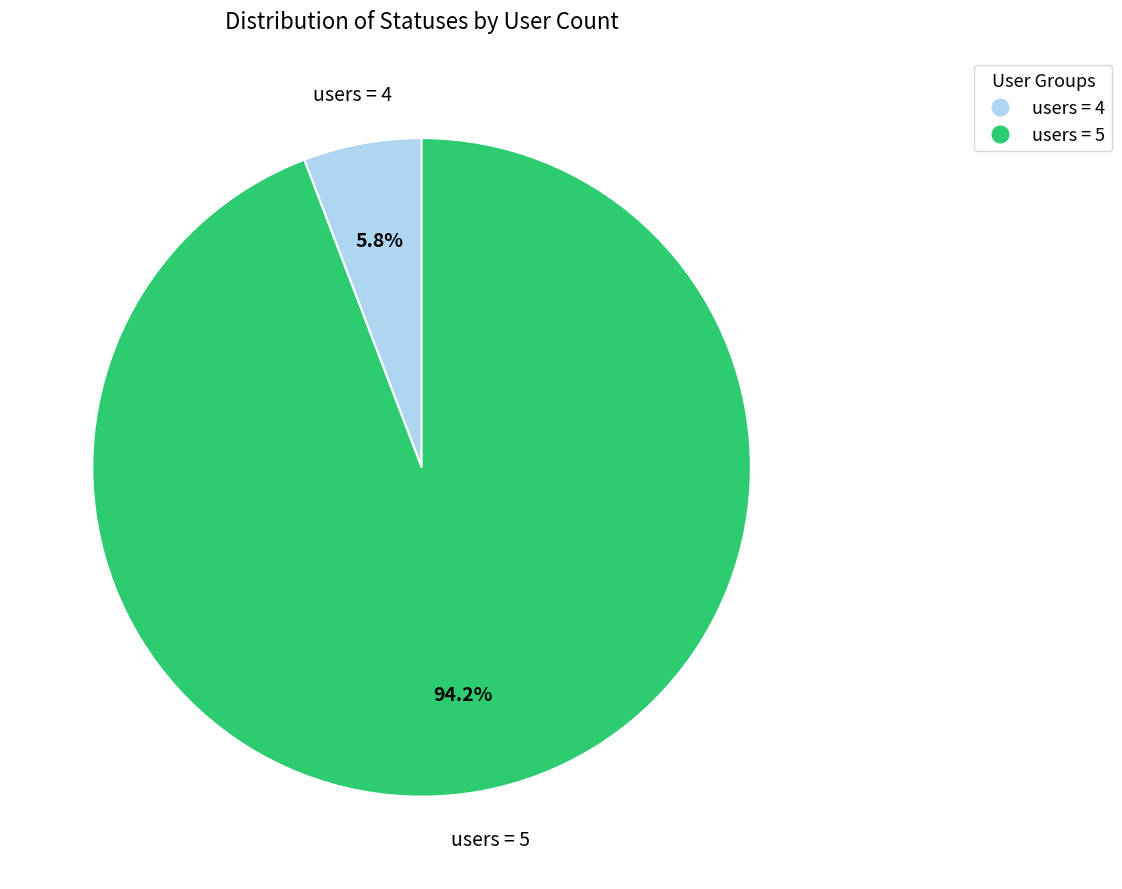

Count the number of slices in the pie.

2